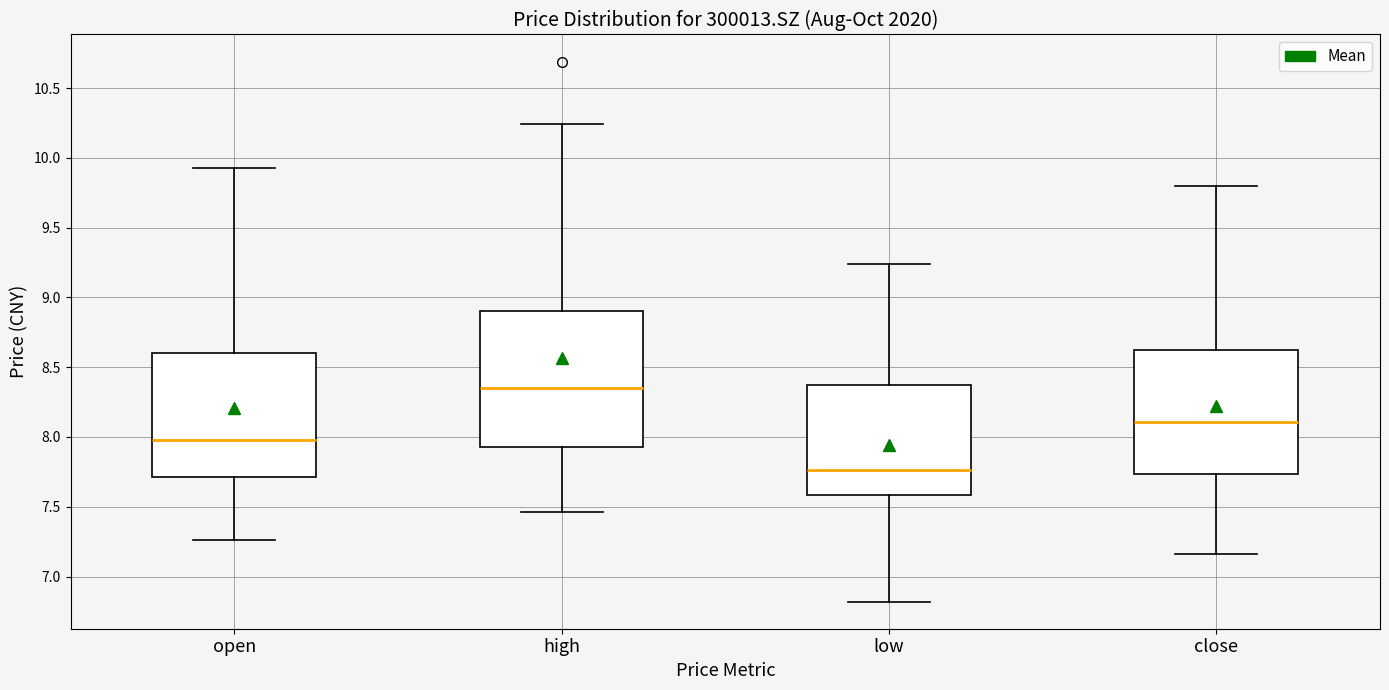

Reading left to right, transcribe this box plot: for each box, give where its median line is, the range the box spans, and where its two whiskers end, as read against the y-axis. The values are not printed on the chart, so give them approximately, as read against the axis.

open: median 8.00, box 7.70 to 8.60, whiskers 7.25 to 9.95
high: median 8.35, box 7.95 to 8.90, whiskers 7.45 to 10.25
low: median 7.75, box 7.60 to 8.35, whiskers 6.80 to 9.25
close: median 8.10, box 7.75 to 8.65, whiskers 7.15 to 9.80